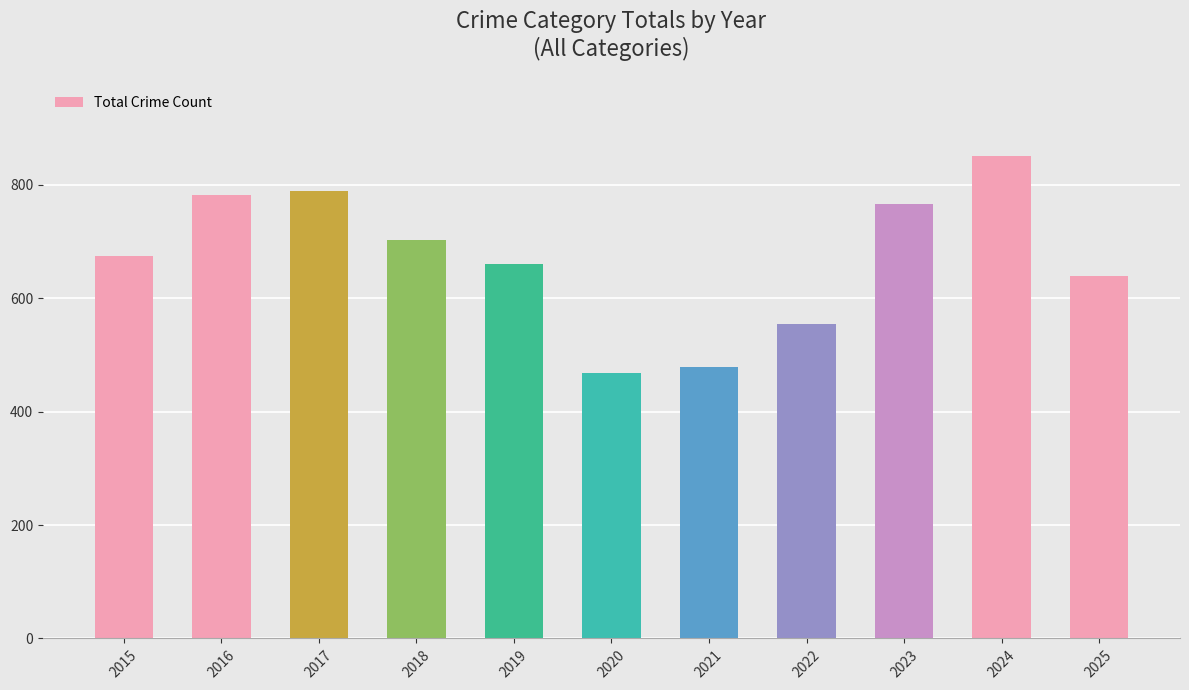

How many distinct data groups are displayed?

1